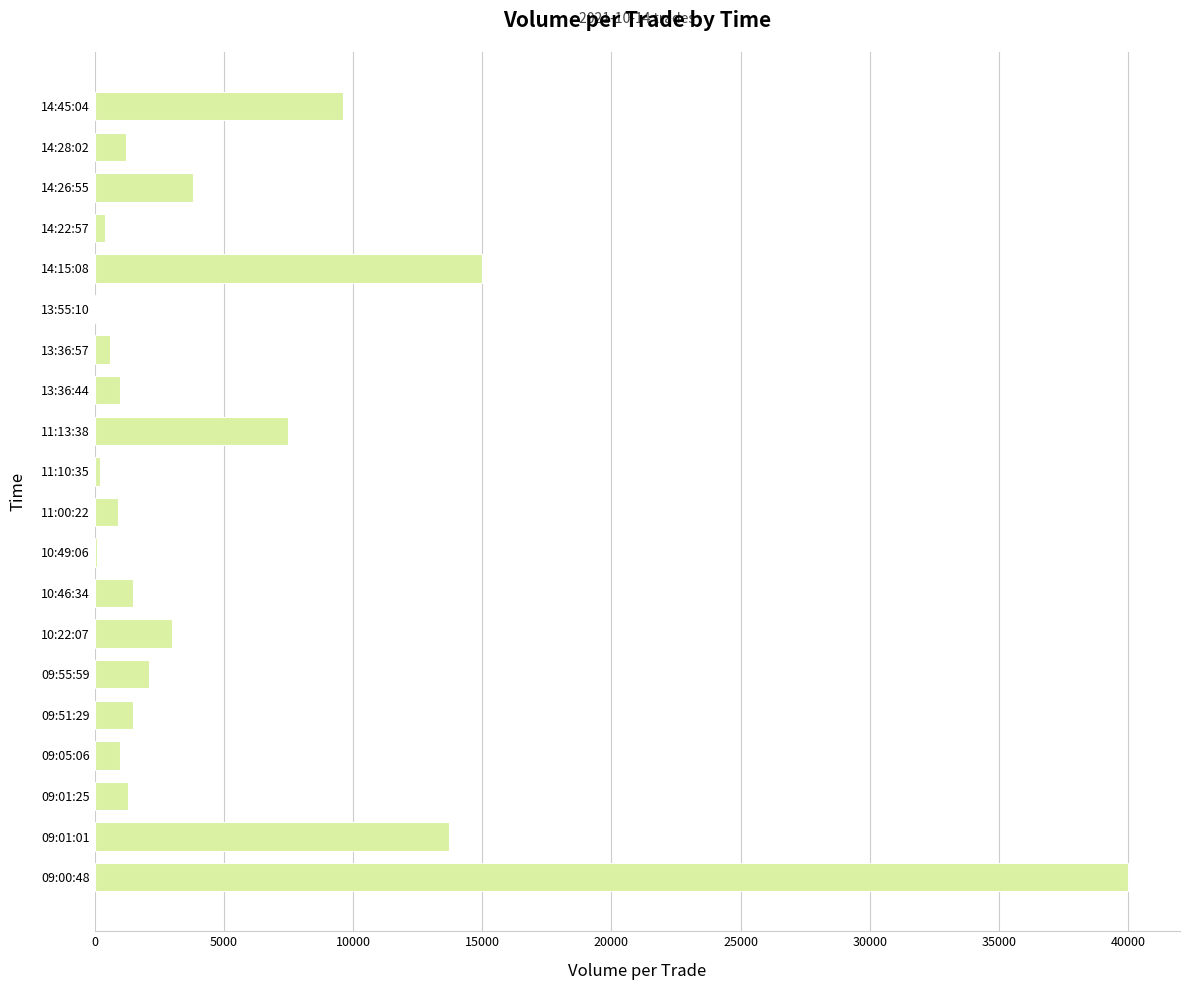

At which label is the value closest to 20020?

14:15:08